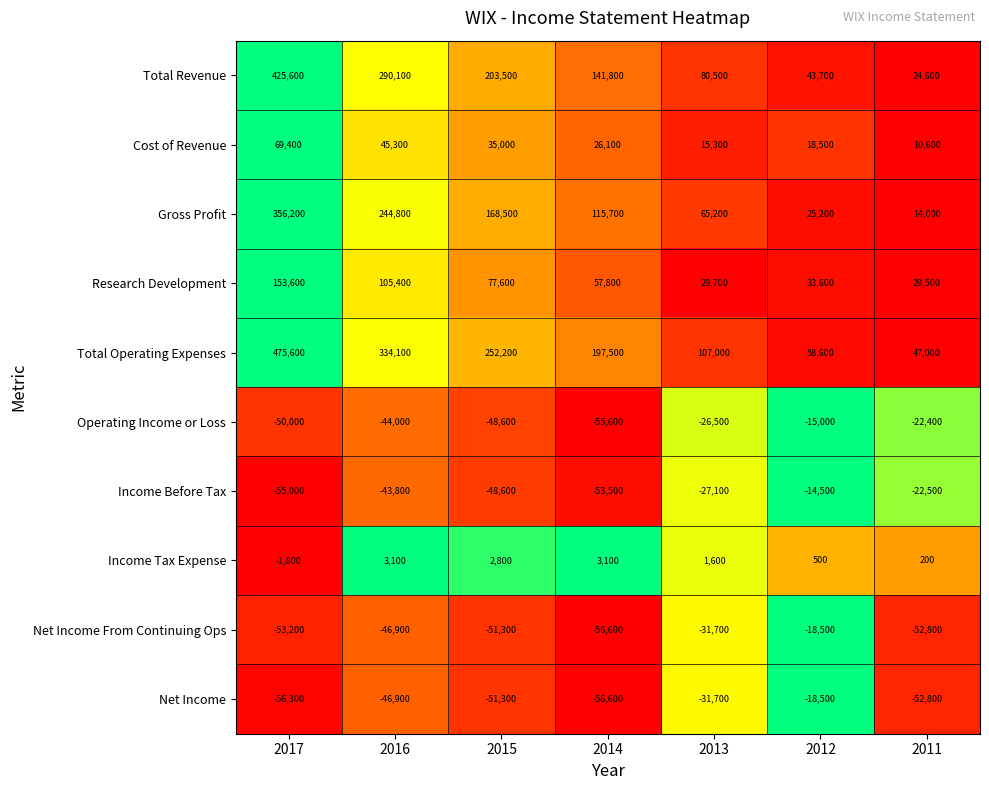

Between 2016 and 2015, which series saw the biggest shift?

Total Revenue